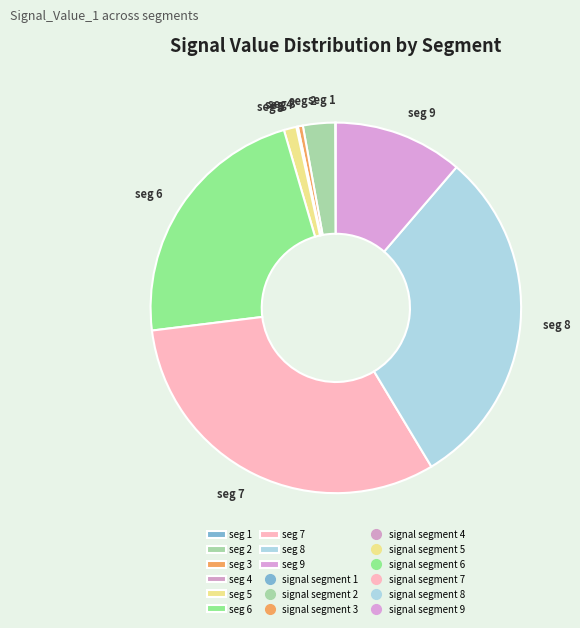

Which slice is the largest?

seg 7